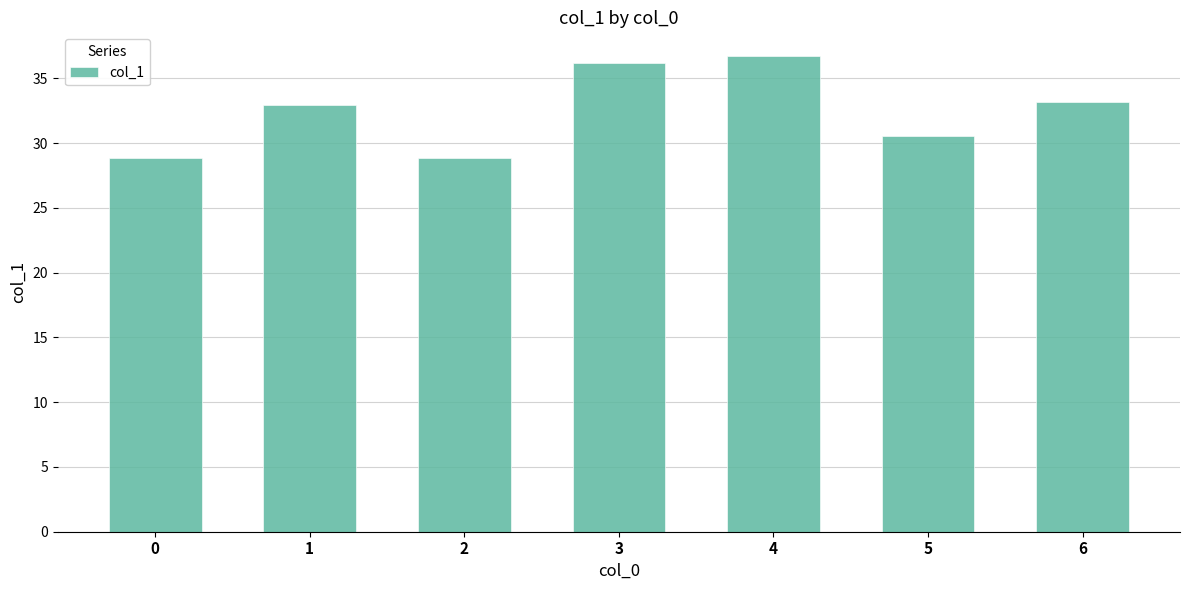

What is the value of the 4th bar from the left?

36.2